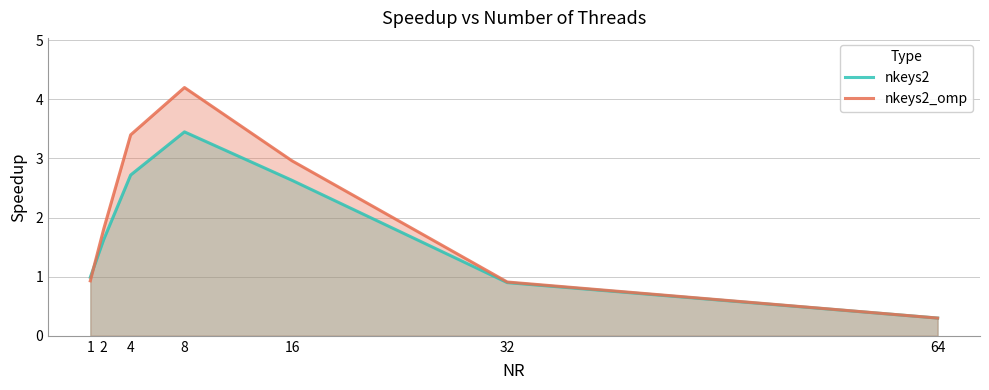

At how many categories does at least one series exceed 3?

2